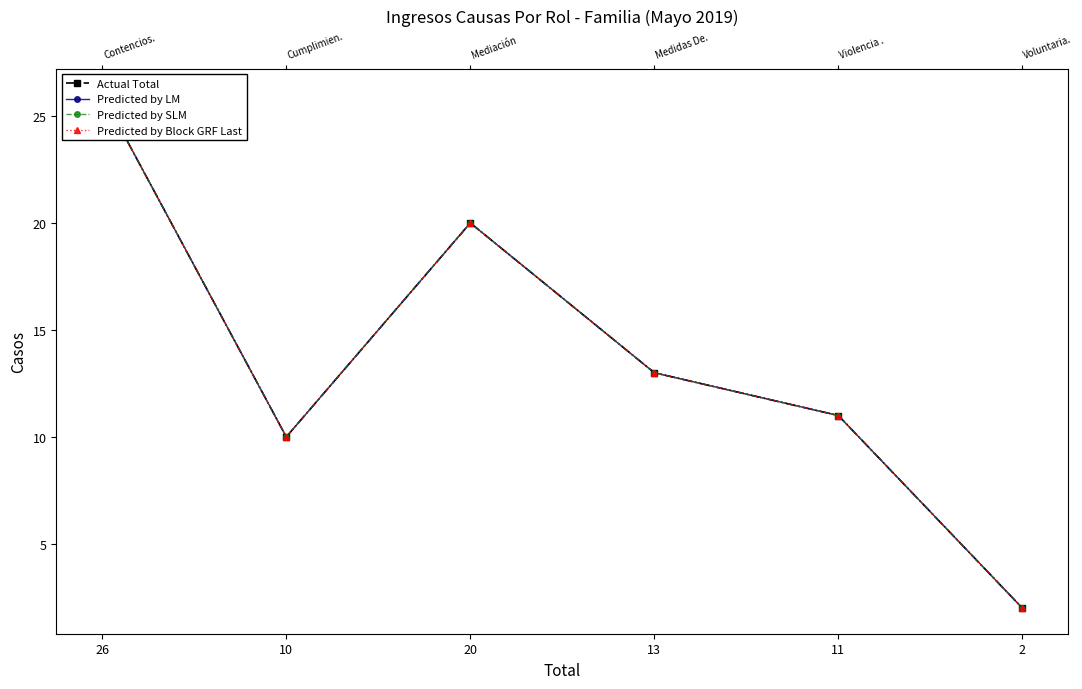

Reading left to right, what are all the values shown in this chart?

Actual Total: 26	10	20	13	11	2
Predicted by LM: 26	10	20	13	11	2
Predicted by SLM: 26	10	20	13	11	2
Predicted by Block GRF Last: 26	10	20	13	11	2